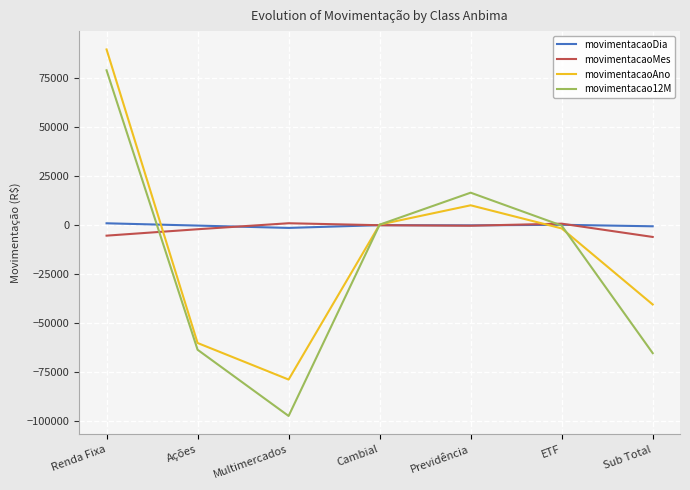

What position from the left is Multimercados?

3